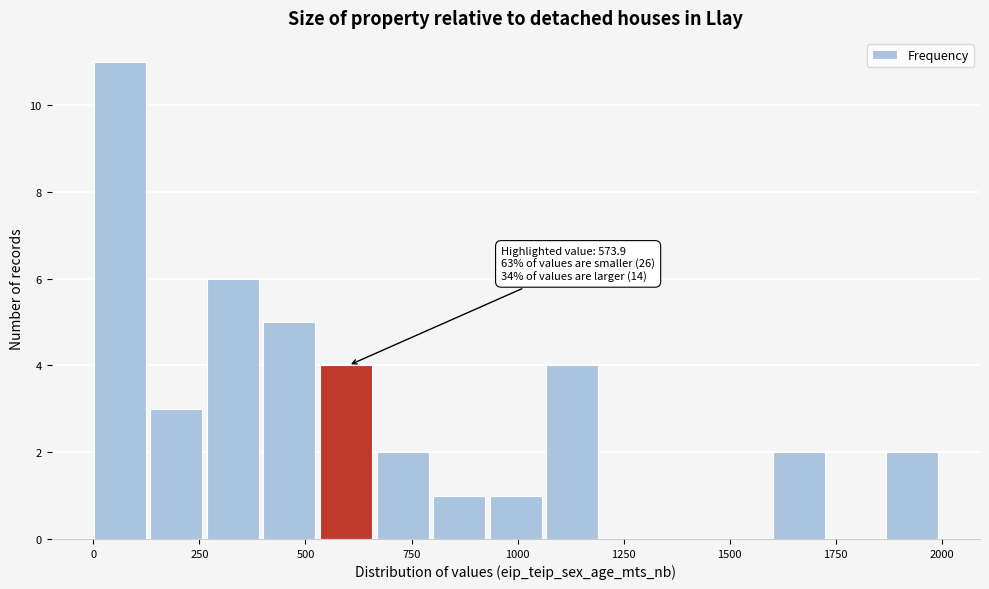

Around what value on the x-axis is the tallest bar? Give the approximate position of its centre, as read against the axis.

50